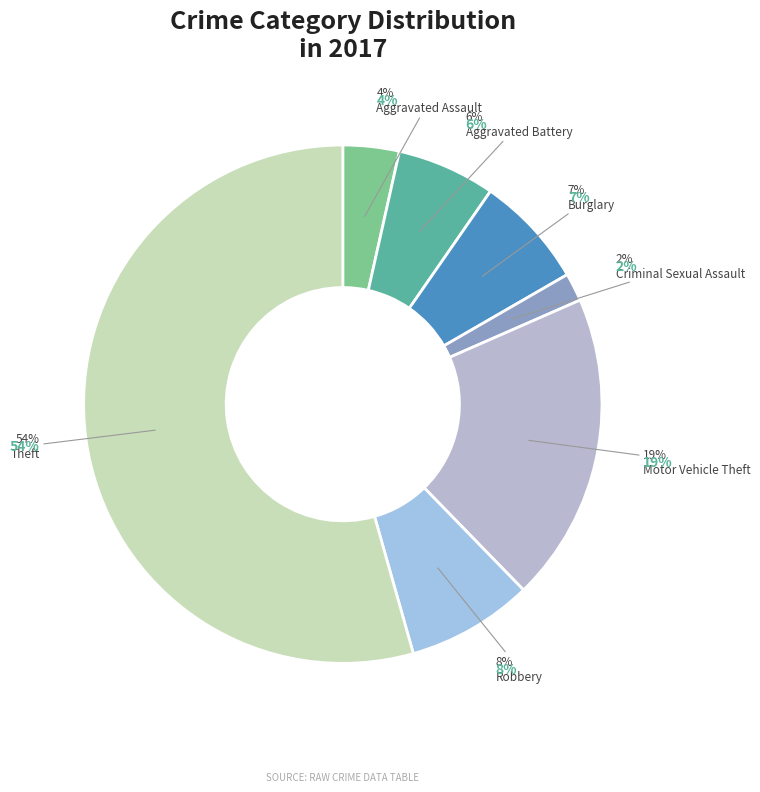

How many segments does this pie chart have?

7